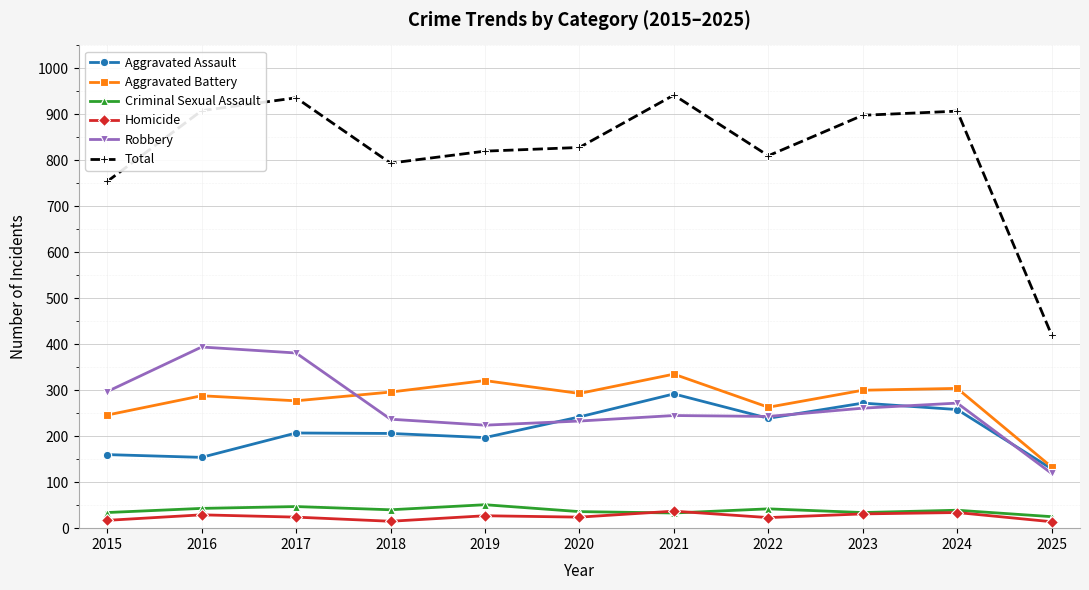

True or false: Criminal Sexual Assault has more than 2 interior local peaks.

True